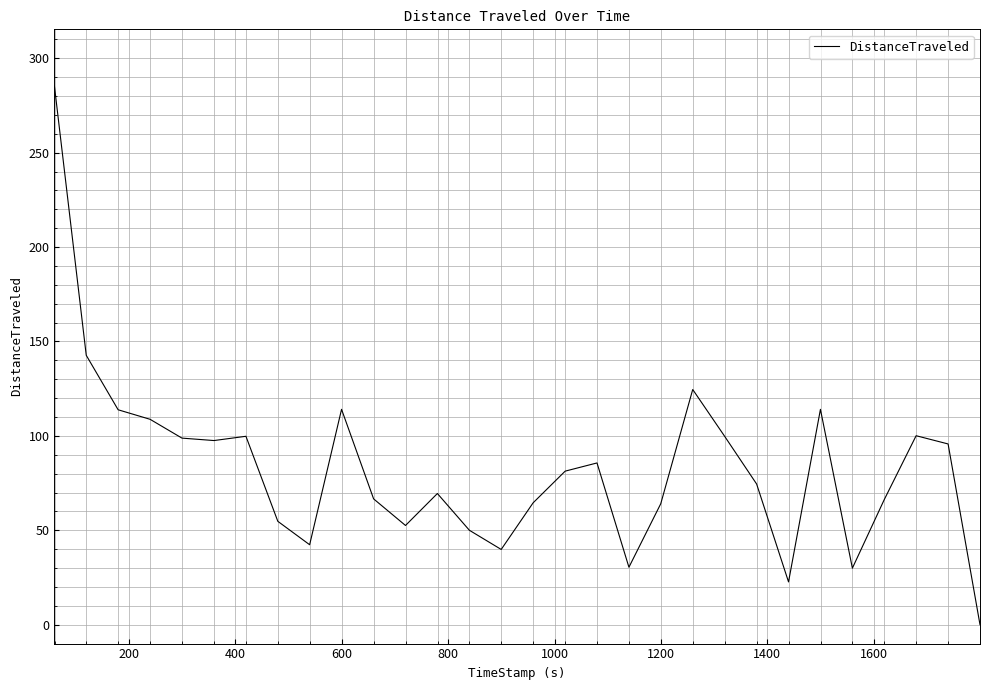

What is the difference between the maximum and minimum values?

285.3